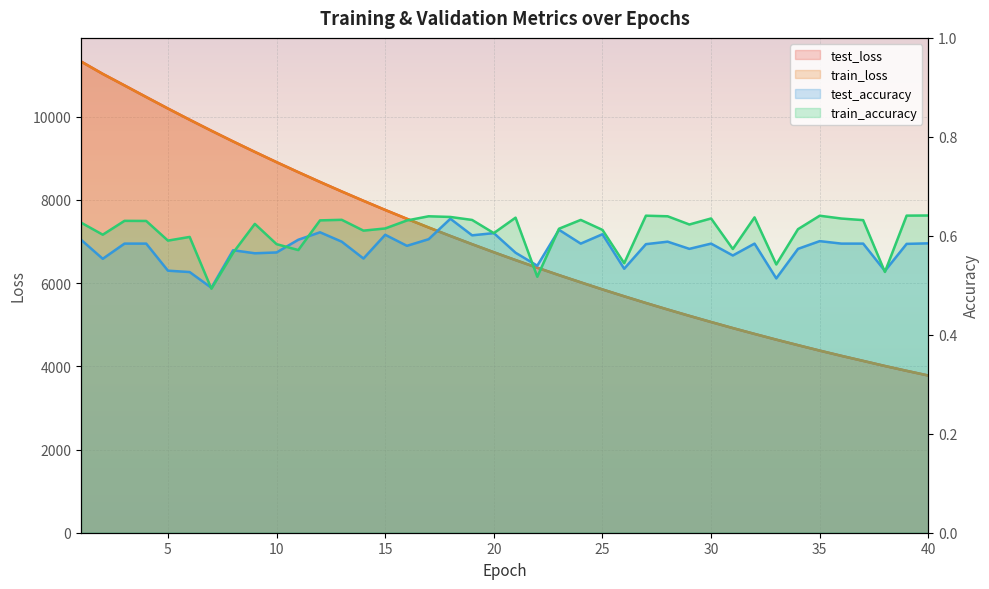

What is the smallest value displayed?

0.5